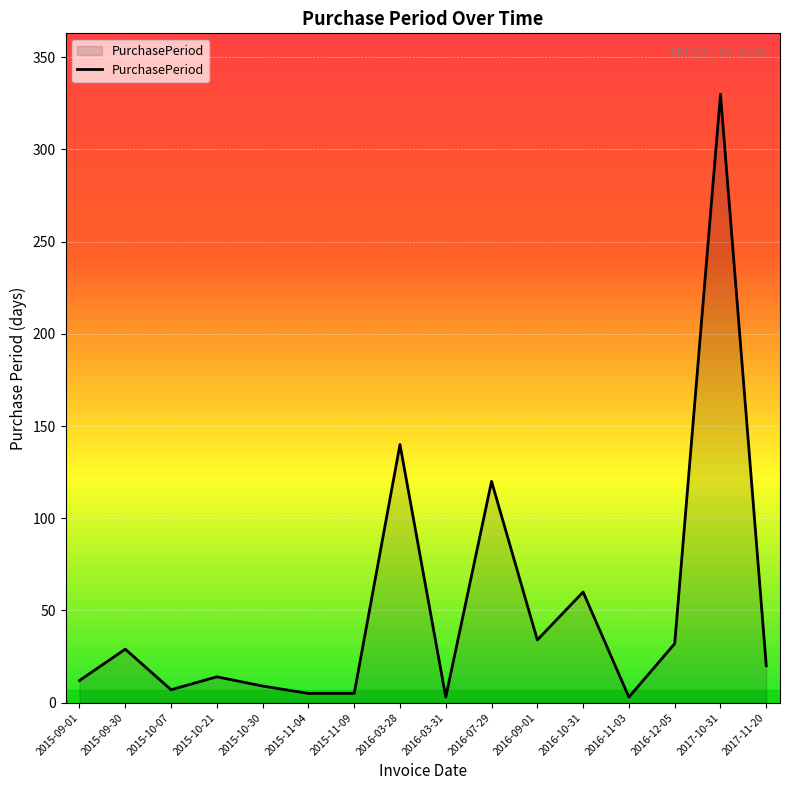

What is the difference between the maximum and minimum values?

327